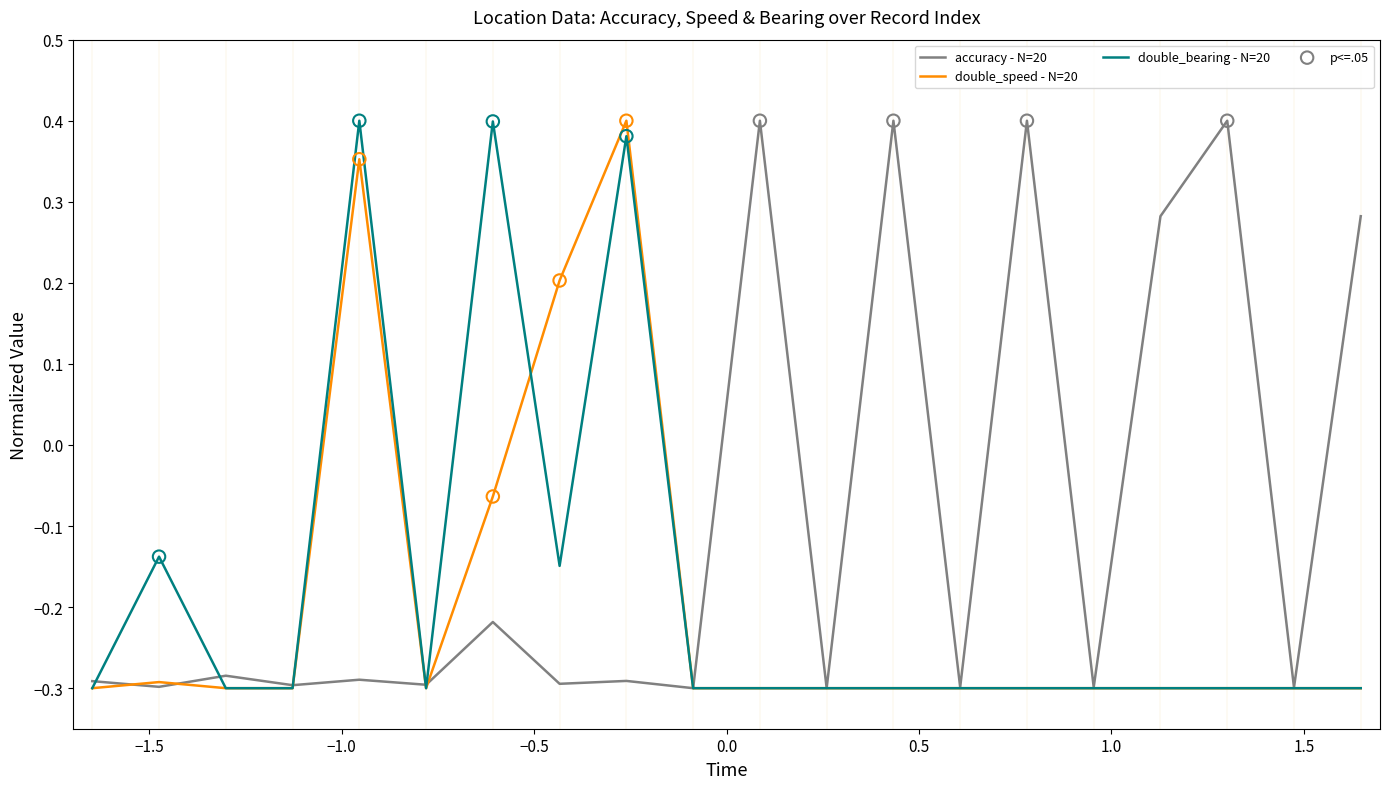

Which series has the largest total across all categories?

accuracy - N=20